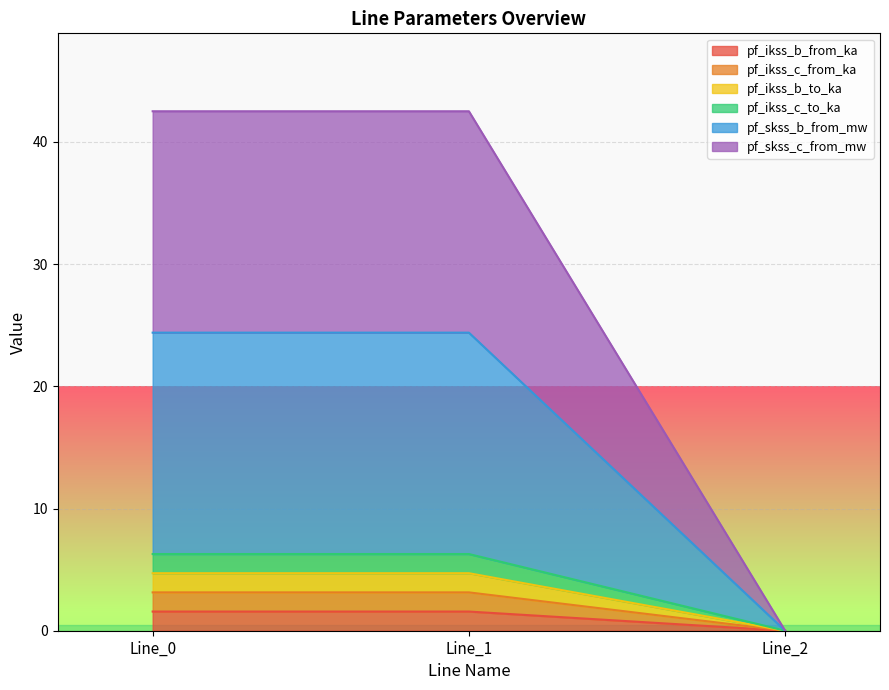

Rank the series by their maximum value, from lowest to highest.

pf_ikss_b_from_ka, pf_ikss_c_from_ka, pf_ikss_b_to_ka, pf_ikss_c_to_ka, pf_skss_b_from_mw, pf_skss_c_from_mw